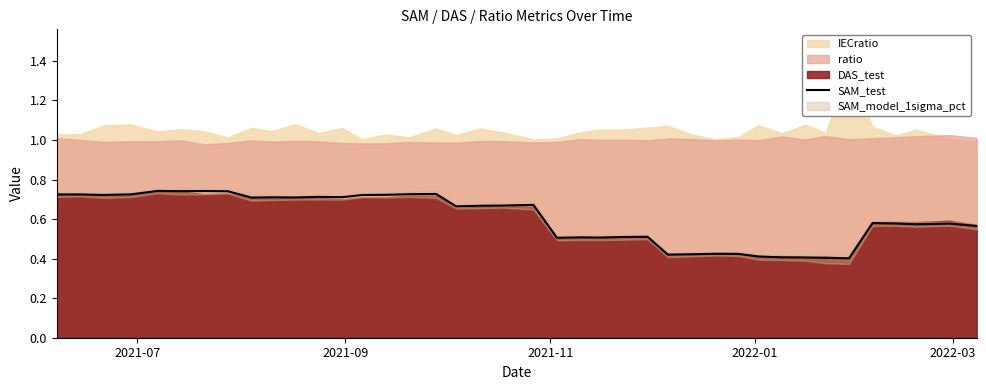

What is the difference between the second highest and second lowest values?

0.3